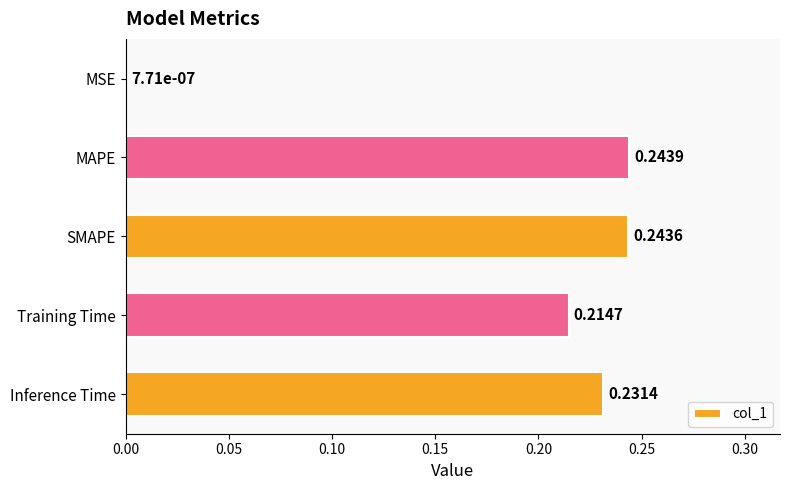

At which category does the chart reach its peak across all series?

MAPE